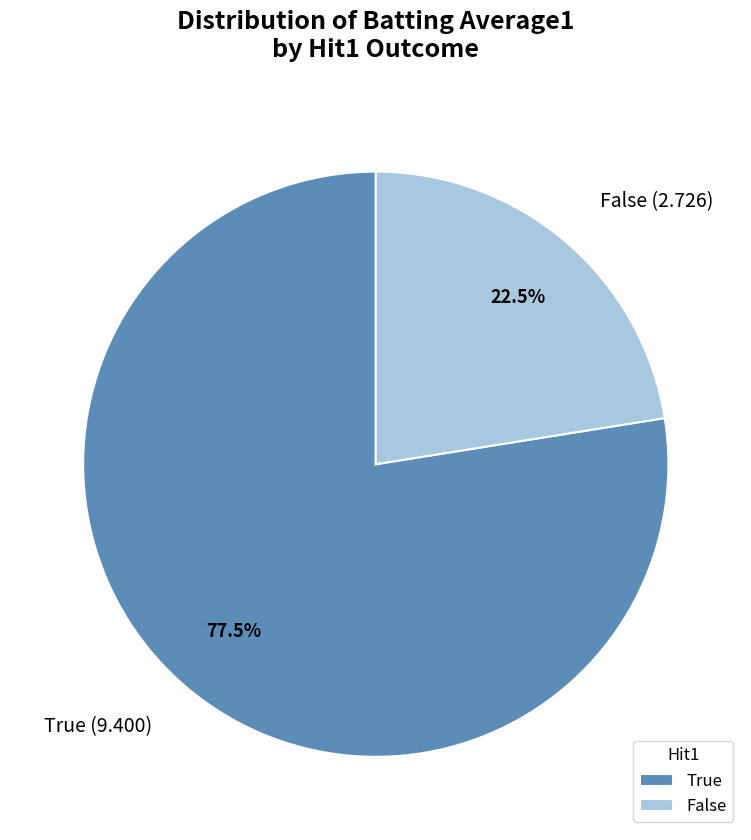

Does any single category account for the majority?

Yes